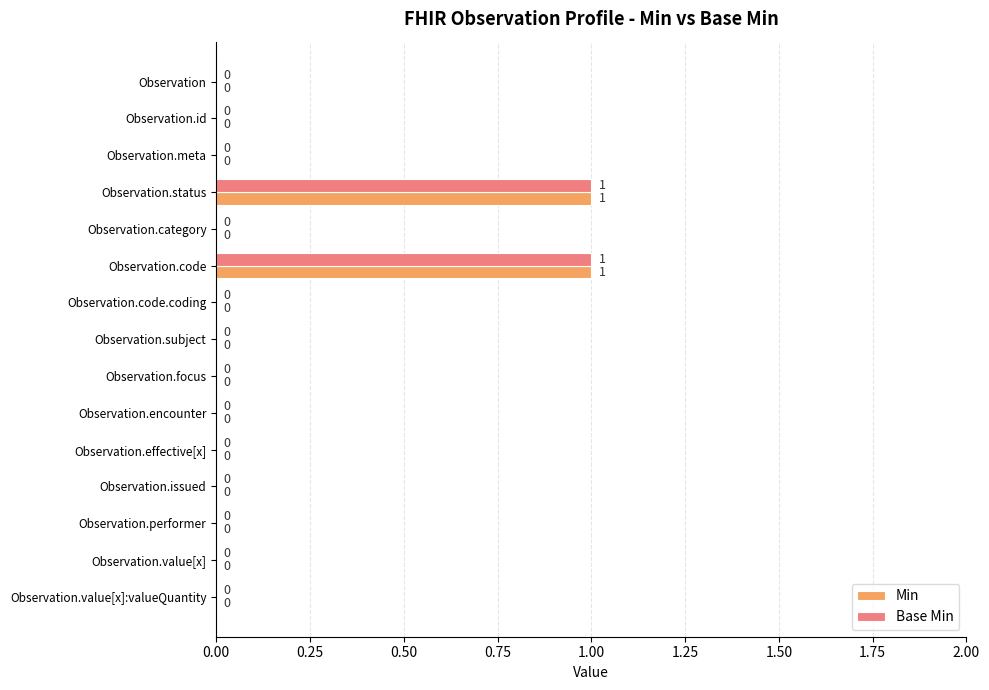

True or false: Min has a value of 1 at Observation.id.

False